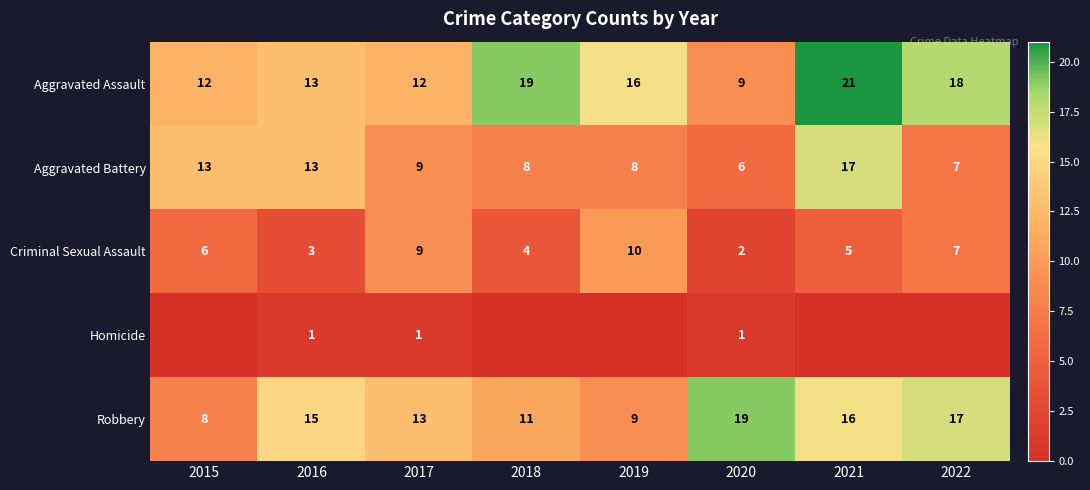

How many values in the Aggravated Battery series are below 9?

4